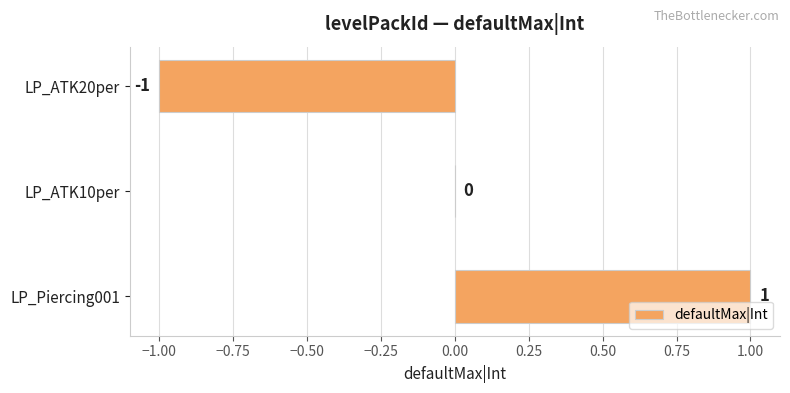

The chart shows a value of -1 at LP_ATK20per. True or false?

True